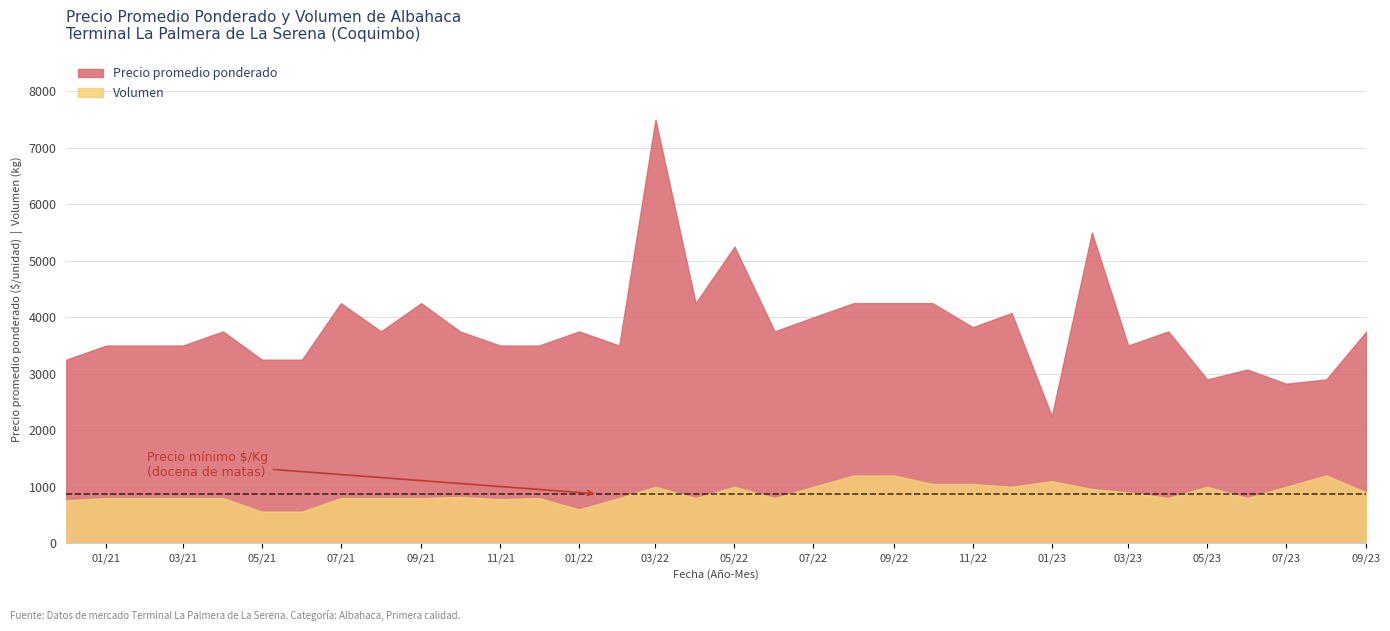

True or false: Volumen and Precio promedio ponderado intersect in this chart.

False